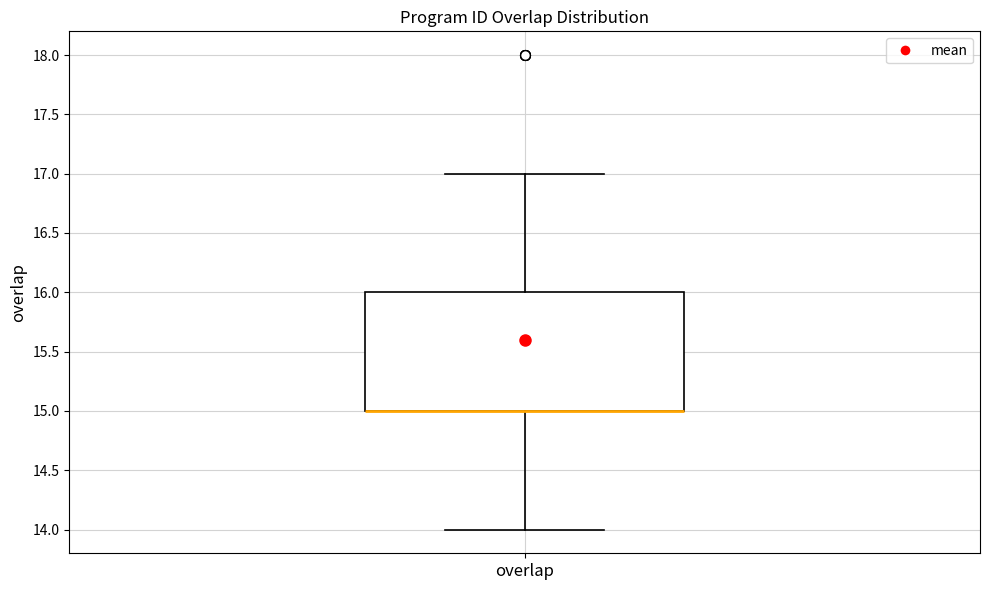

Where is the lower edge of the box for overlap on the y-axis? The values are not printed on the chart, so give them approximately, as read against the axis.

15